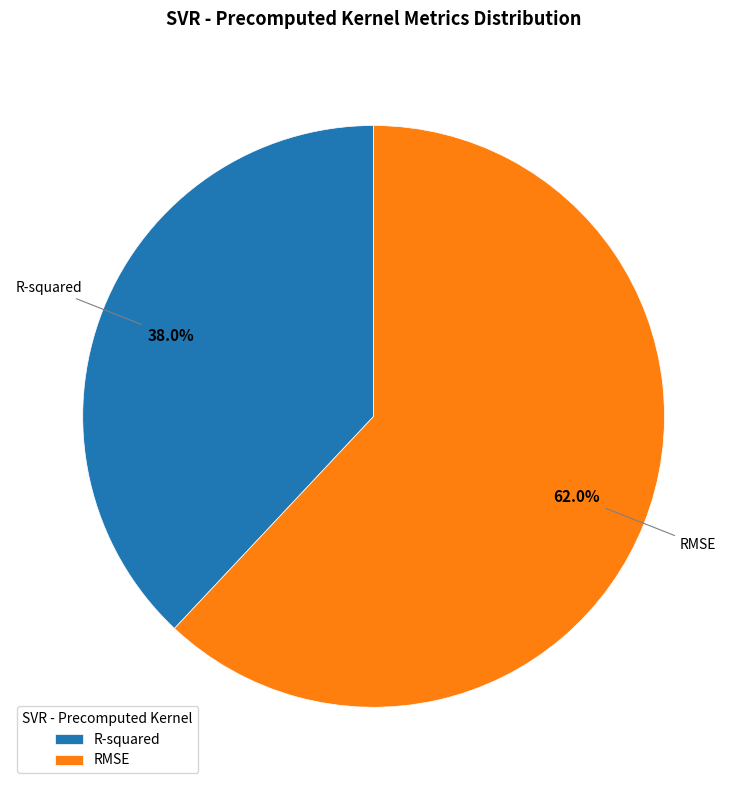

True or false: R-squared accounts for 52% of the total.

False